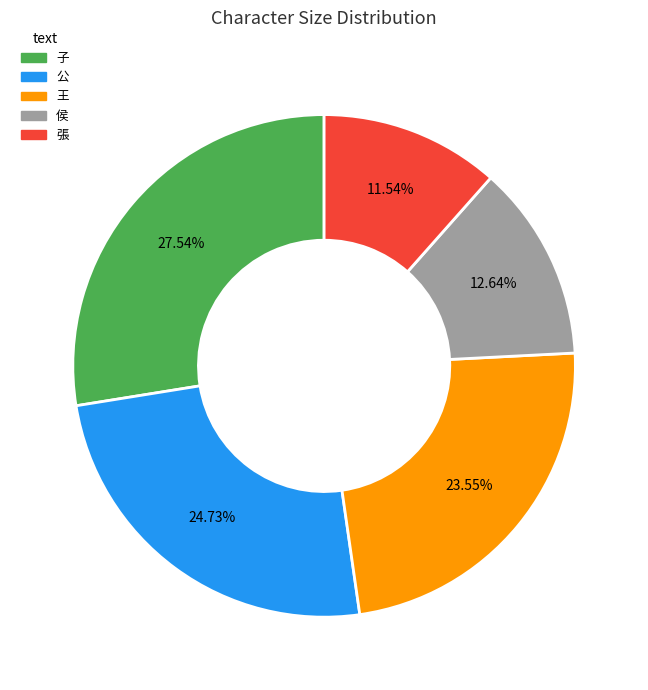

What percentage is the 子 slice, to the nearest percent?

28%